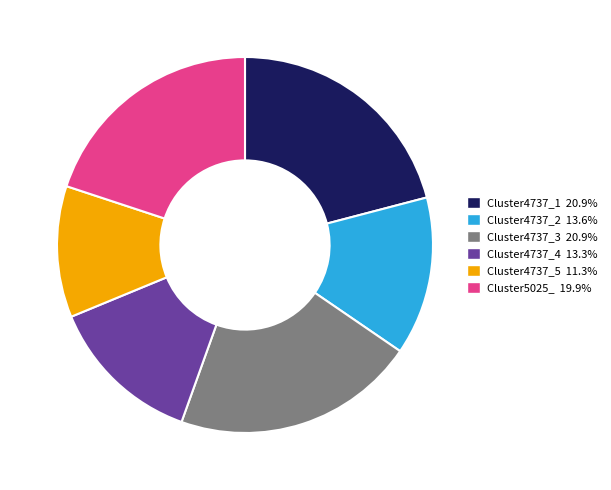

What is the smallest slice in the pie chart?

Cluster4737_5